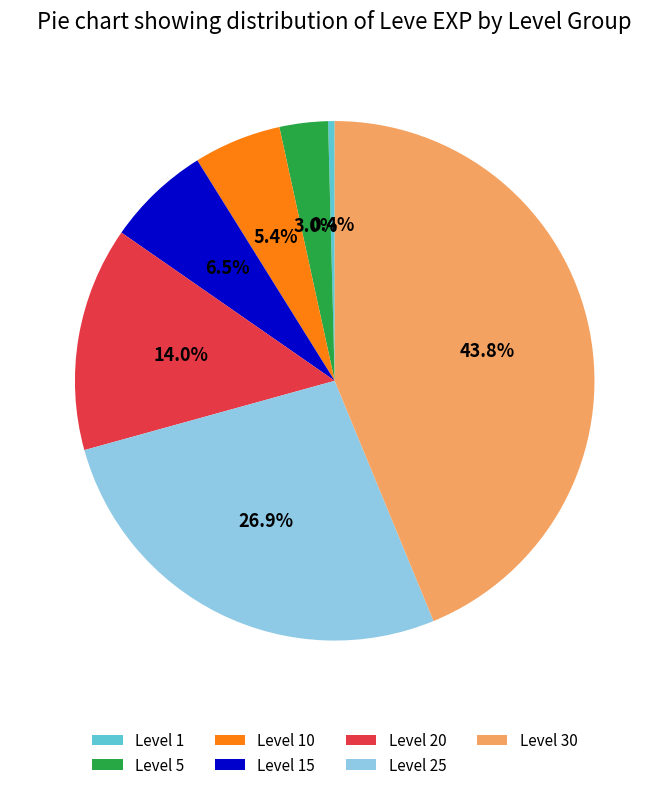

What is the largest slice in the pie chart?

Level 30